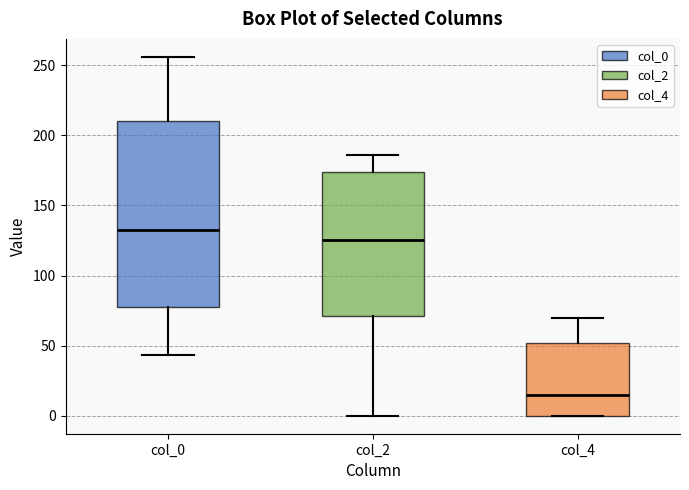

Reading left to right, transcribe this box plot: for each box, give where its median line is, the range the box spans, and where its two whiskers end, as read against the y-axis. The values are not printed on the chart, so give them approximately, as read against the axis.

col_0: median 135, box 80 to 210, whiskers 45 to 255
col_2: median 125, box 70 to 175, whiskers 0 to 185
col_4: median 15, box 0 to 50, whiskers 0 to 70